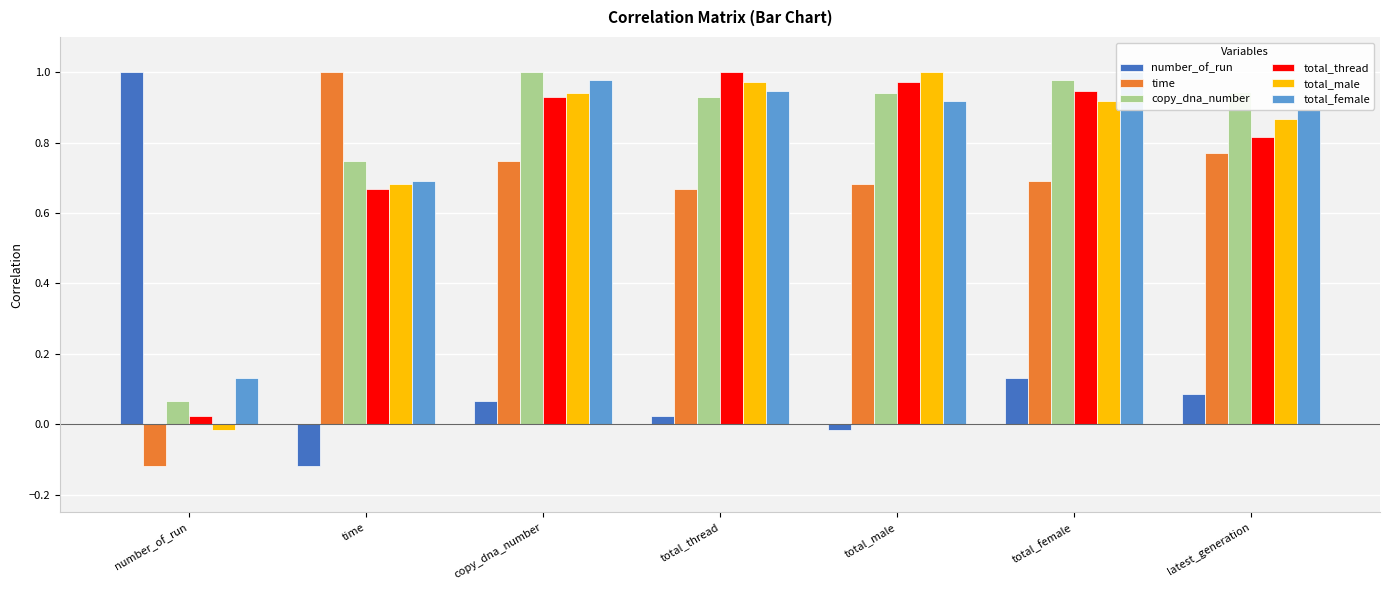

Where is number_of_run nearest to the value 0?

total_male